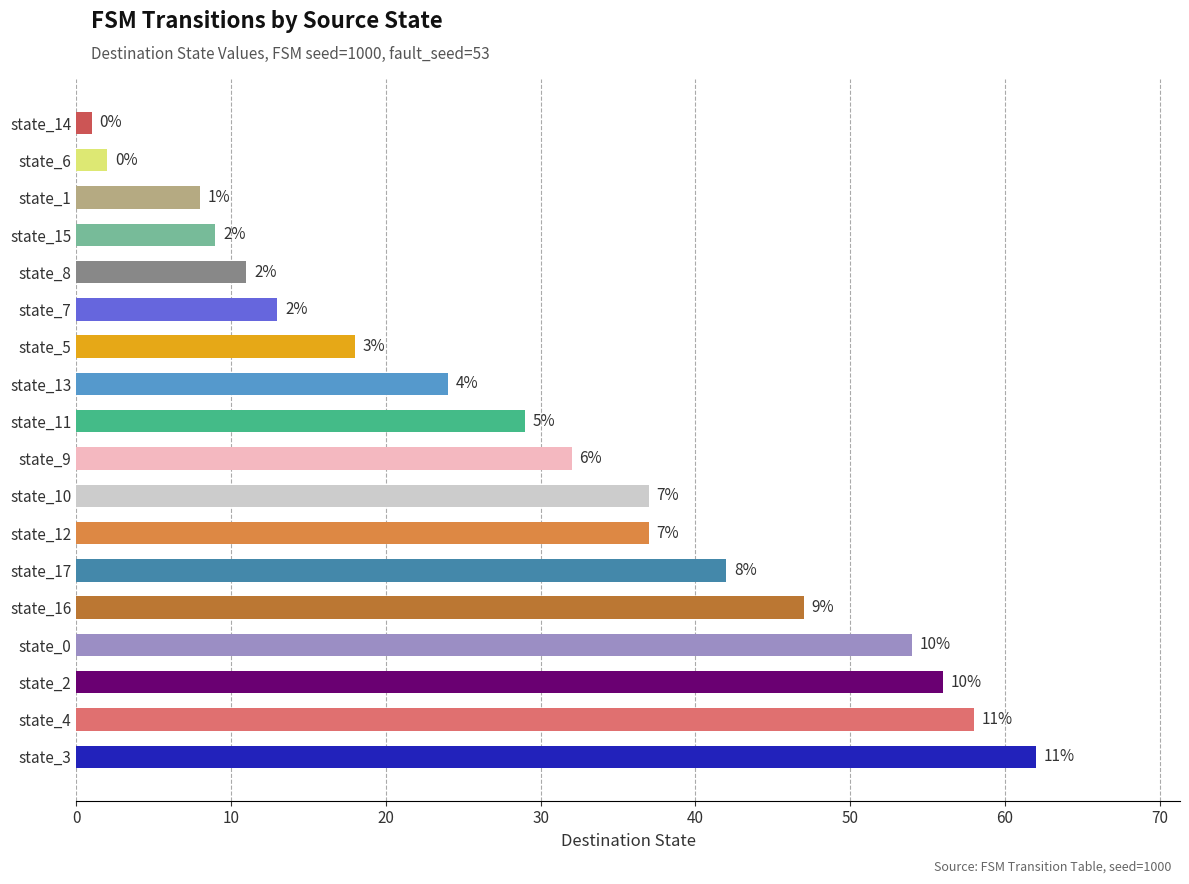

How many bars are there in total?

18